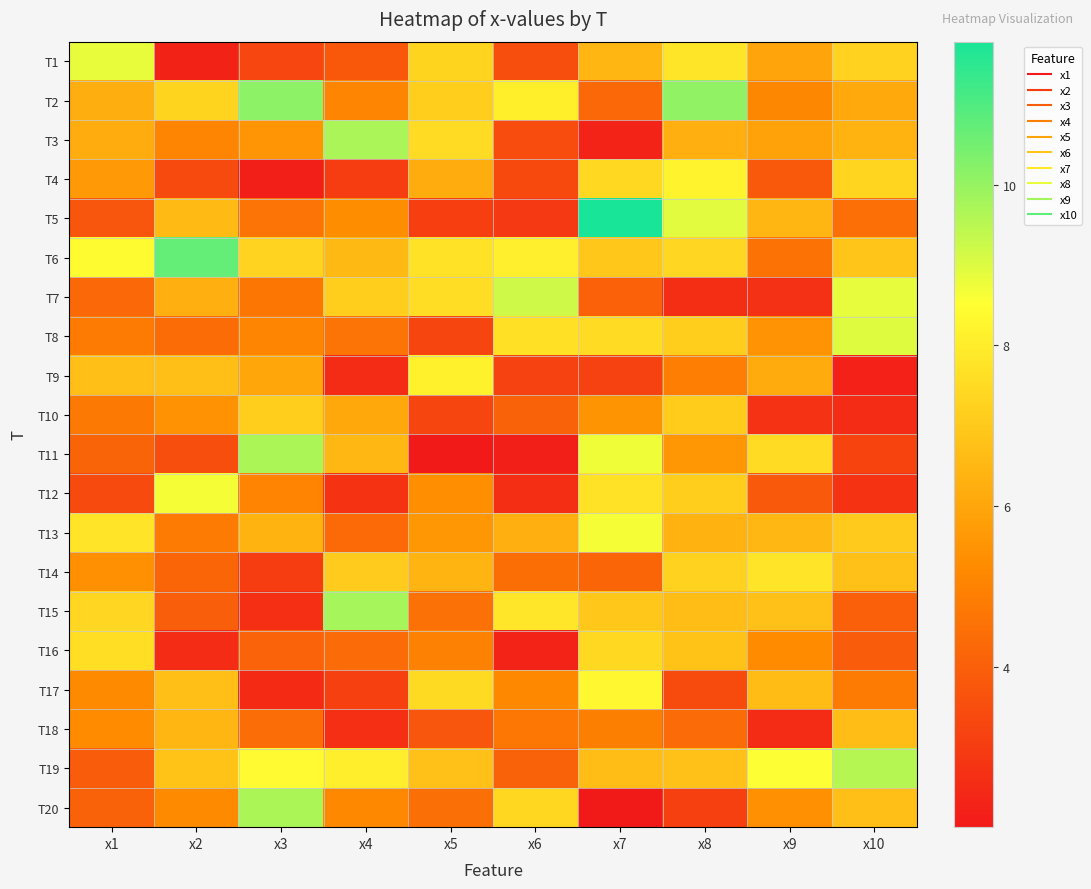

Reading left to right, what are all the values shown in this chart?

T1: x1=8.8	x2=2.3	x3=3.3	x4=3.8	x5=7.3	x6=3.5	x7=6.4	x8=7.8	x9=5.9	x10=7.3
T2: x1=6.2	x2=7.3	x3=10.1	x4=5.1	x5=7.2	x6=8.1	x7=4.2	x8=10.1	x9=5.1	x10=6.1
T3: x1=6.2	x2=5.1	x3=5.5	x4=9.7	x5=7.5	x6=3.4	x7=2.3	x8=6.3	x9=5.9	x10=6.4
T4: x1=5.7	x2=3.4	x3=2.2	x4=3.0	x5=6.2	x6=3.4	x7=7.4	x8=8.2	x9=3.8	x10=7.3
T5: x1=3.7	x2=6.6	x3=4.6	x4=5.3	x5=3.1	x6=2.9	x7=11.8	x8=8.9	x9=6.4	x10=4.4
T6: x1=8.4	x2=10.7	x3=7.3	x4=6.5	x5=7.7	x6=8.1	x7=6.9	x8=7.4	x9=4.5	x10=6.9
T7: x1=4.3	x2=6.3	x3=4.6	x4=7.2	x5=7.6	x6=9.2	x7=4.1	x8=2.6	x9=2.7	x10=8.9
T8: x1=4.8	x2=4.4	x3=5.1	x4=4.6	x5=3.3	x6=7.7	x7=7.5	x8=7.1	x9=5.5	x10=9.0
T9: x1=6.7	x2=6.7	x3=6.0	x4=2.5	x5=8.1	x6=3.2	x7=3.2	x8=4.9	x9=6.1	x10=2.2
T10: x1=4.7	x2=5.4	x3=7.1	x4=6.1	x5=3.3	x6=4.1	x7=5.5	x8=7.1	x9=2.7	x10=2.5
T11: x1=4.1	x2=3.5	x3=9.7	x4=6.5	x5=2.0	x6=2.1	x7=8.7	x8=5.6	x9=7.5	x10=3.2
T12: x1=3.4	x2=8.7	x3=5.1	x4=2.7	x5=5.3	x6=2.6	x7=7.7	x8=7.1	x9=3.8	x10=2.8
T13: x1=7.8	x2=4.8	x3=6.4	x4=4.3	x5=5.5	x6=6.3	x7=8.7	x8=6.3	x9=6.5	x10=7.0
T14: x1=5.4	x2=4.2	x3=3.0	x4=7.1	x5=6.4	x6=4.4	x7=4.2	x8=7.3	x9=7.8	x10=6.8
T15: x1=7.4	x2=4.0	x3=2.6	x4=9.8	x5=4.5	x6=7.8	x7=6.9	x8=6.7	x9=6.8	x10=4.0
T16: x1=7.6	x2=2.5	x3=4.1	x4=4.3	x5=5.0	x6=2.3	x7=7.4	x8=6.9	x9=5.3	x10=3.9
T17: x1=5.2	x2=6.7	x3=2.5	x4=3.1	x5=7.5	x6=5.2	x7=8.3	x8=3.4	x9=6.6	x10=4.8
T18: x1=5.2	x2=6.5	x3=4.4	x4=2.6	x5=3.7	x6=4.7	x7=4.9	x8=4.3	x9=2.5	x10=6.6
T19: x1=3.9	x2=6.8	x3=8.4	x4=8.0	x5=6.8	x6=4.1	x7=6.7	x8=6.8	x9=8.5	x10=9.6
T20: x1=4.1	x2=5.2	x3=9.7	x4=5.2	x5=4.5	x6=7.4	x7=2.0	x8=3.1	x9=5.4	x10=6.7